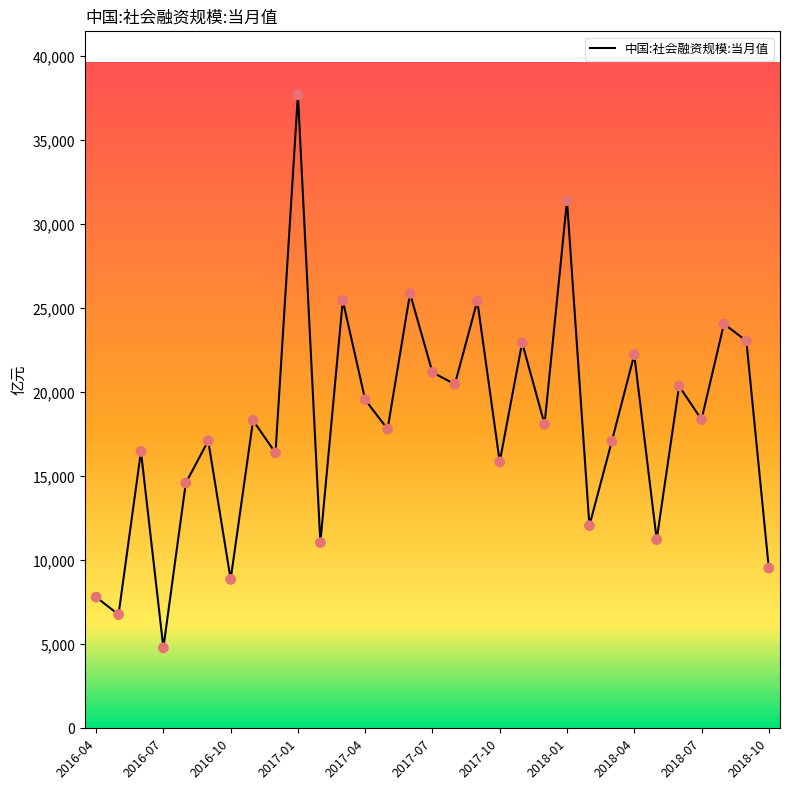

What is the maximum value shown in the chart?

37720.1